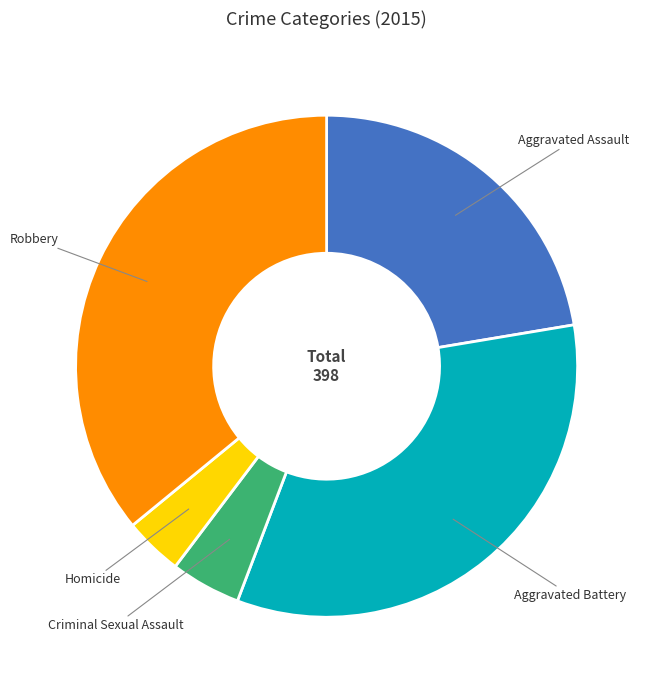

Rank the categories by value from lowest to highest.

Homicide, Criminal Sexual Assault, Aggravated Assault, Aggravated Battery, Robbery